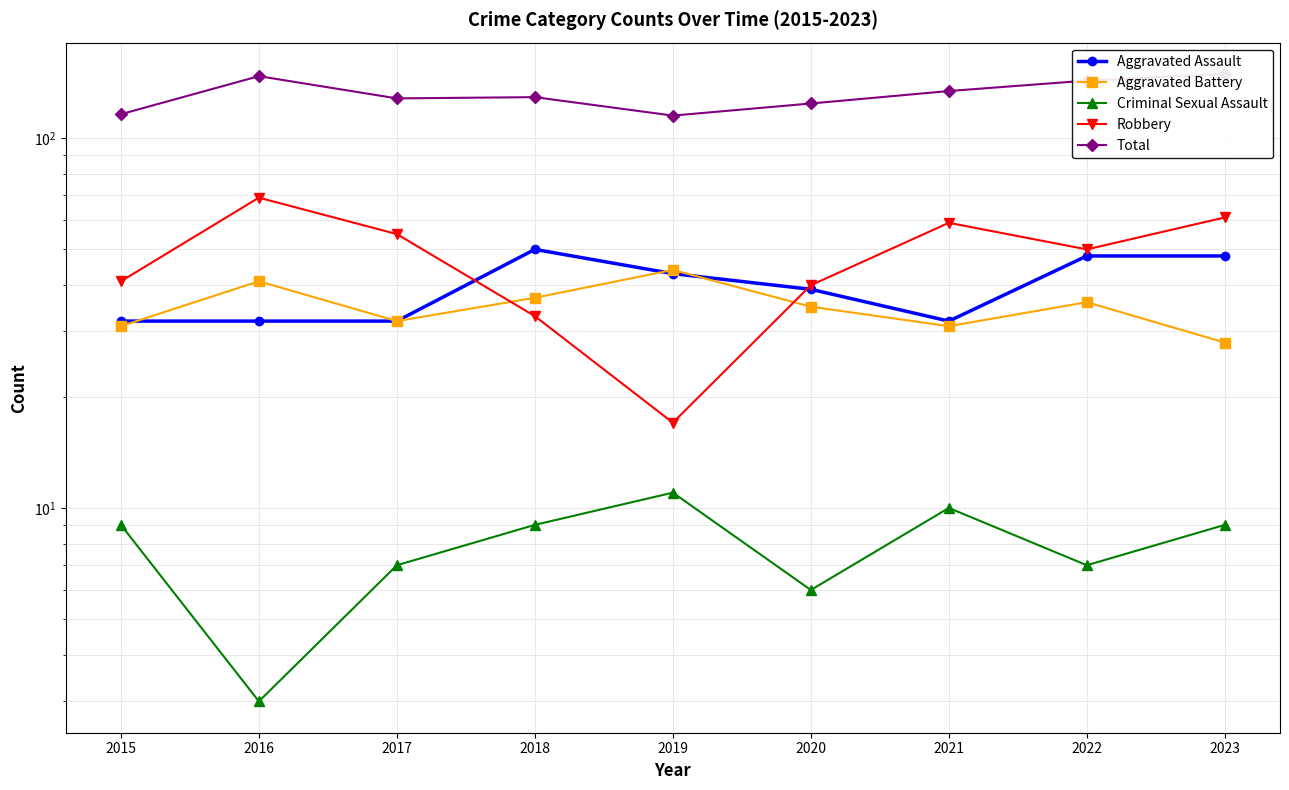

Which series has the widest spread of values?

Robbery